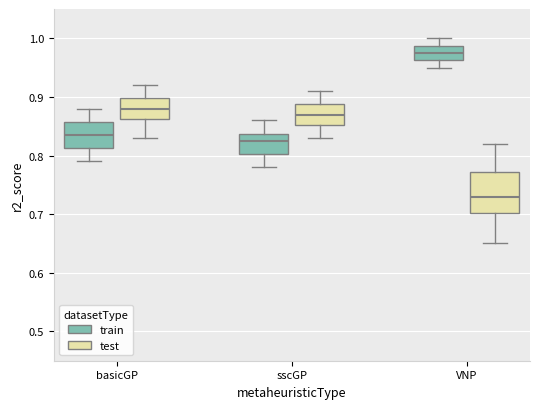

Reading left to right, read every box against the y-axis: the position of its median line, the range the box covers, and the ends of its whiskers. The values are not printed on the chart, so give them approximately, as read against the axis.

basicGP (train): median 0.84, box 0.81 to 0.86, whiskers 0.79 to 0.88
basicGP (test): median 0.88, box 0.86 to 0.90, whiskers 0.83 to 0.92
sscGP (train): median 0.83, box 0.80 to 0.84, whiskers 0.78 to 0.86
sscGP (test): median 0.87, box 0.85 to 0.89, whiskers 0.83 to 0.91
VNP (train): median 0.98, box 0.96 to 0.99, whiskers 0.95 to 1.00
VNP (test): median 0.73, box 0.70 to 0.77, whiskers 0.65 to 0.82